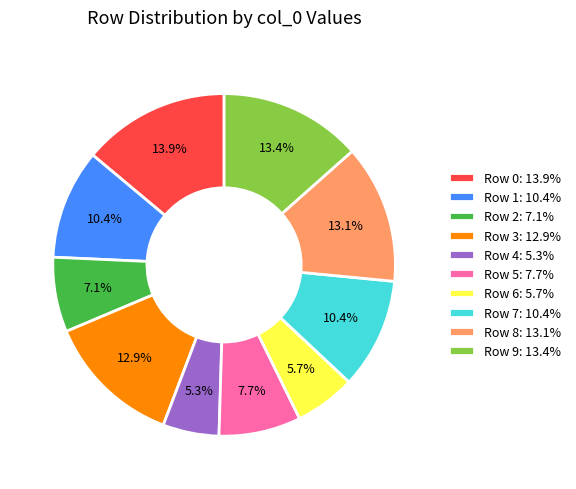

Combined, do Row 0 and Row 5 account for over 50%?

No